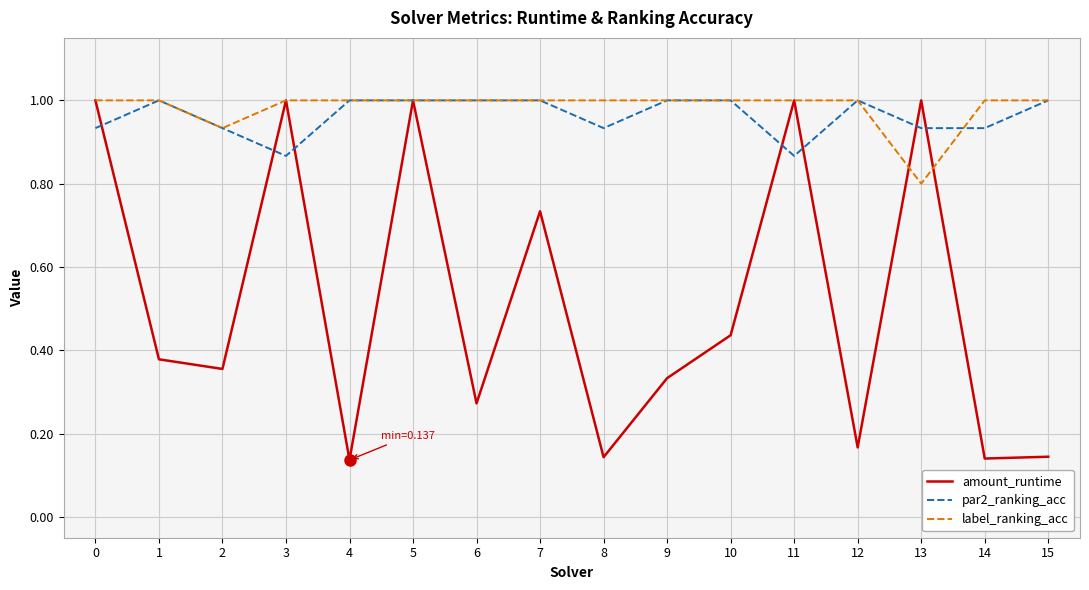

Is it true that par2_ranking_acc equals 1.3 at 5?

False